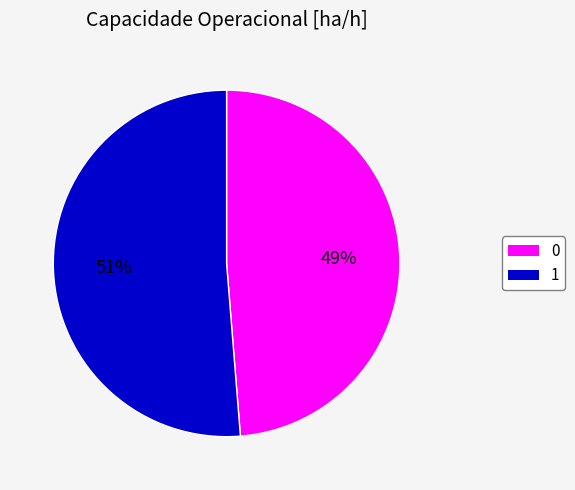

Rank the categories by value from highest to lowest.

1, 0